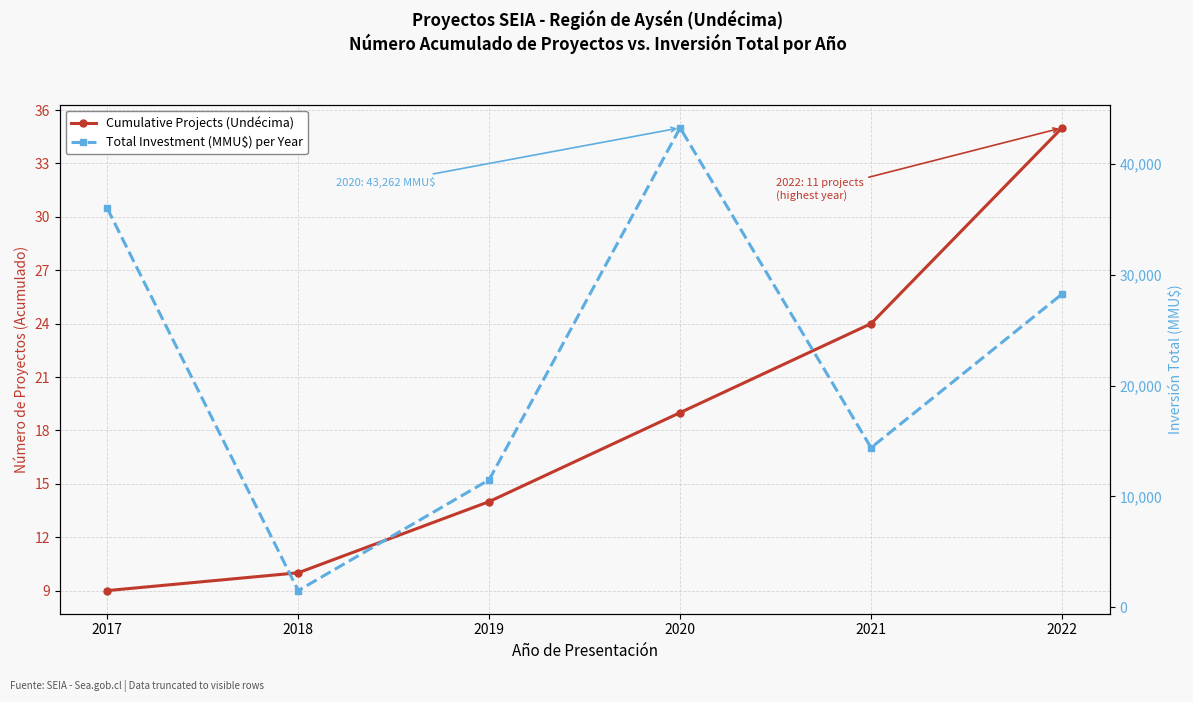

At how many categories does at least one series exceed 12641?

4